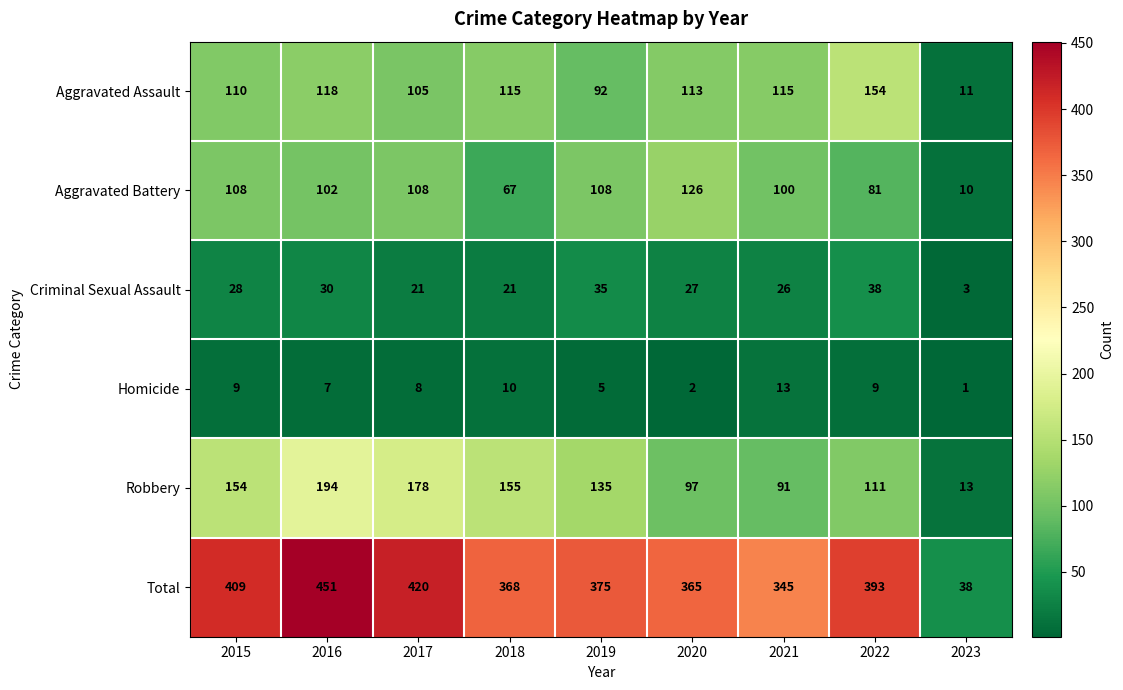

What is the difference between the maximum and second lowest values in the Aggravated Battery series?

59